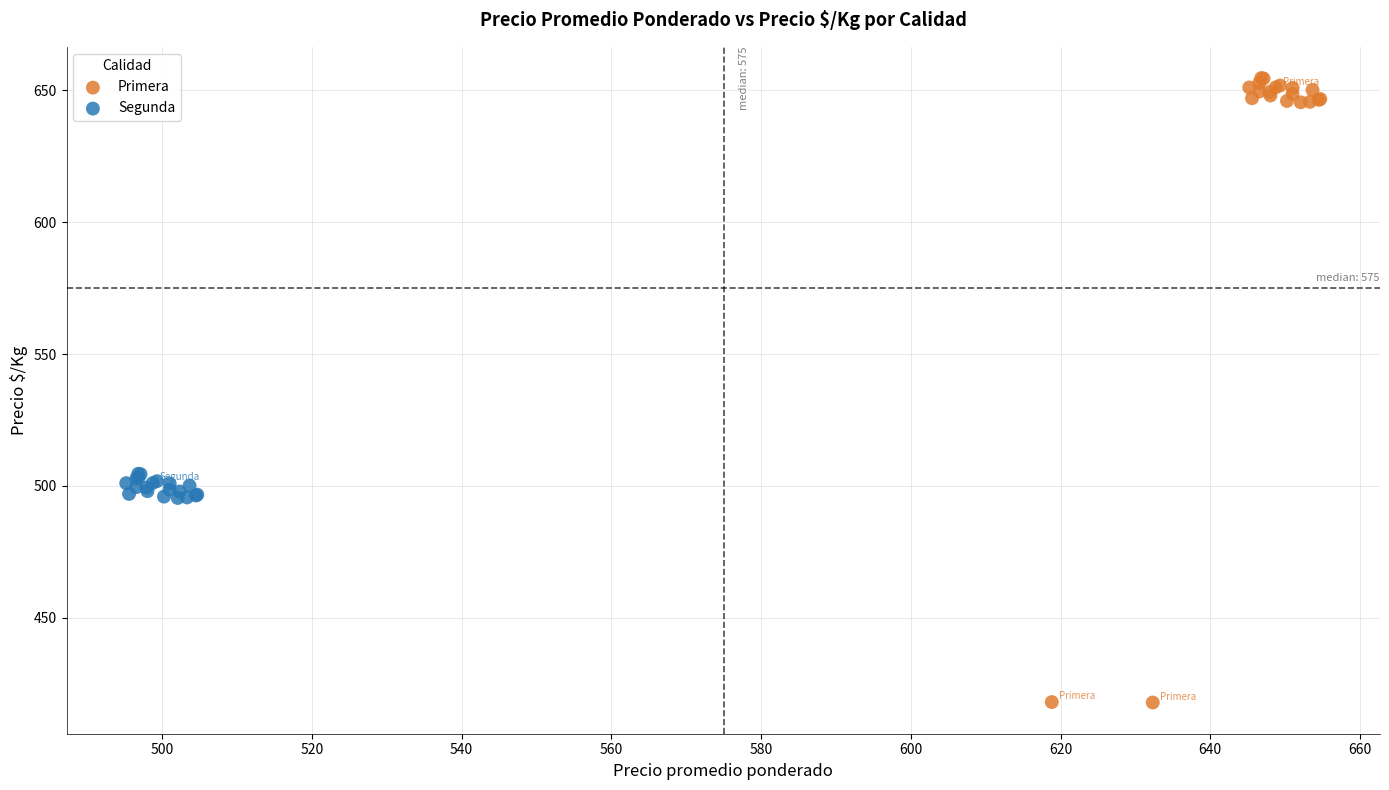

Which series contains the lowest Y value?

Primera